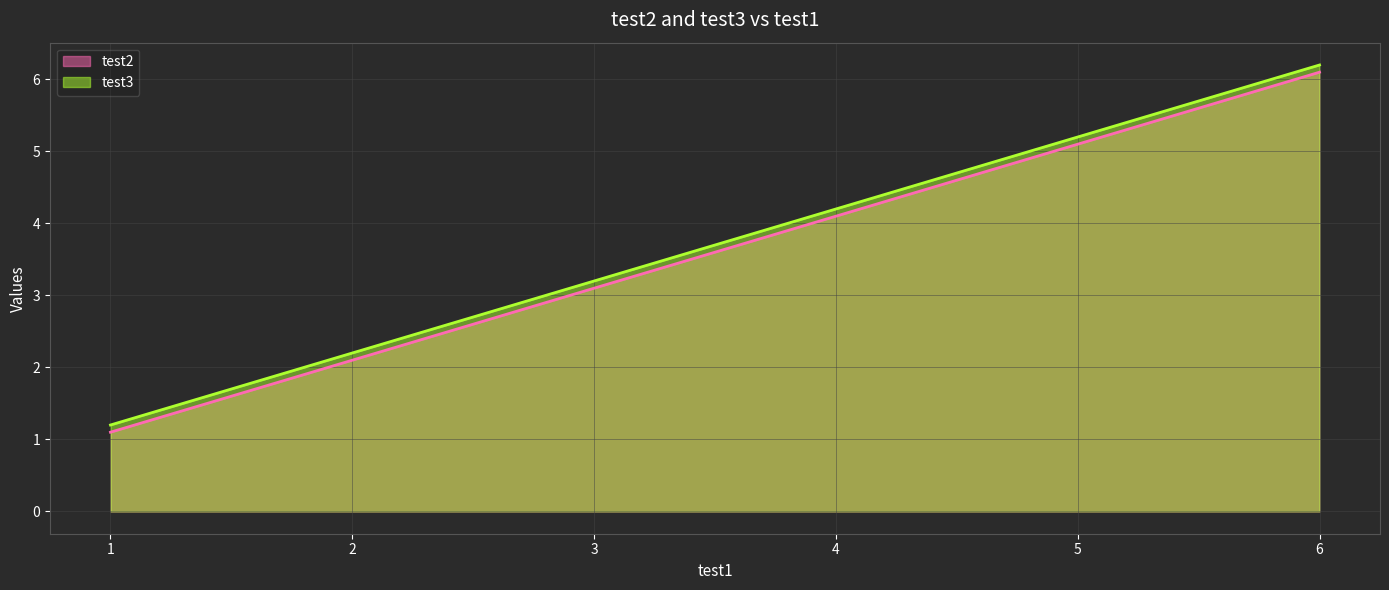

Reading left to right, what are all the values shown in this chart?

test2: 1.1	2.1	3.1	4.1	5.1	6.1
test3: 1.2	2.2	3.2	4.2	5.2	6.2